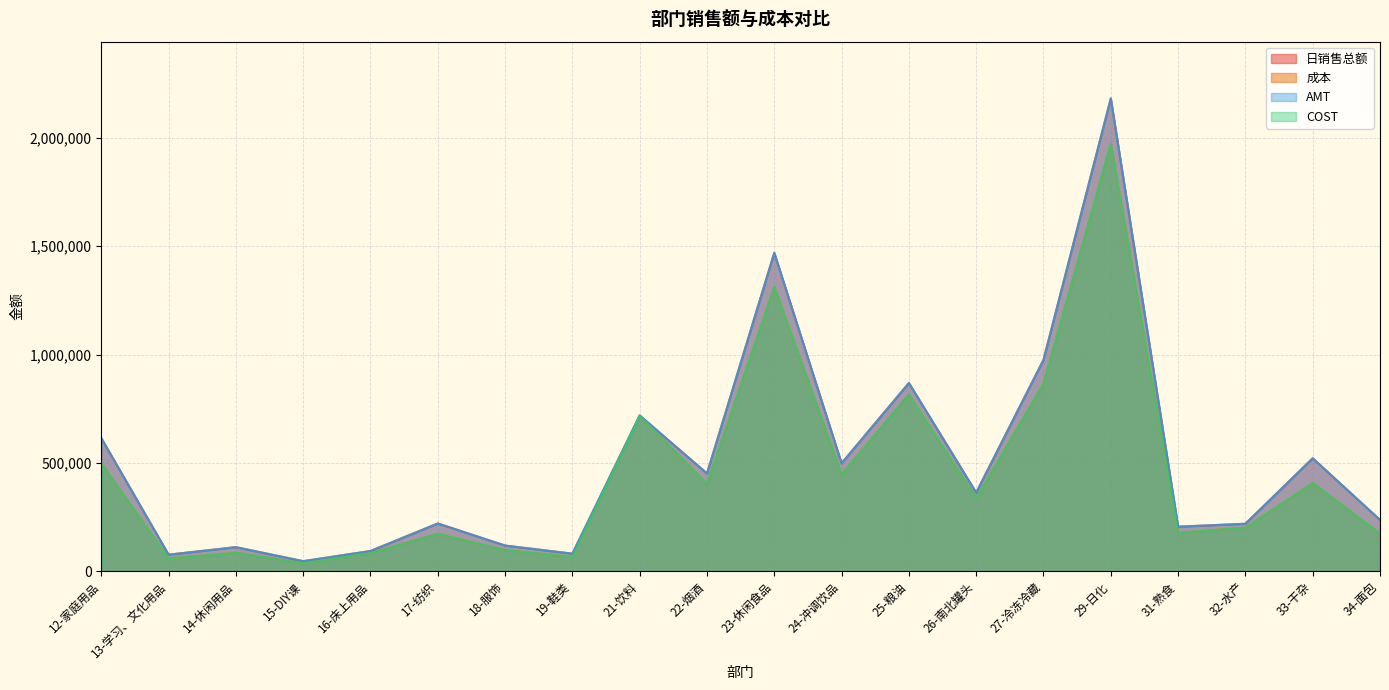

Reading left to right, extract all data points from this chart.

日销售总额: 12-家庭用品=614149.3	13-学习、文化用品=76193.3	14-休闲用品=110784.6	15-DIY课=46115.9	16-床上用品=93109.5	17-纺织=220180.2	18-服饰=118234.4	19-鞋类=80852.1	21-饮料=718766.5	22-烟酒=450950.8	23-休闲食品=1469195.5	24-冲调饮品=498043.8	25-粮油=868487.9	26-南北罐头=362448.3	27-冷冻冷藏=975412.8	29-日化=2182028.5	31-熟食=205323.6	32-水产=218781.5	33-干杂=521136.8	34-面包=236484.3
成本: 12-家庭用品=498342.0	13-学习、文化用品=58943.4	14-休闲用品=84905.3	15-DIY课=36593.4	16-床上用品=83246.0	17-纺织=172442.7	18-服饰=97423.0	19-鞋类=65585.6	21-饮料=717087.4	22-烟酒=402828.6	23-休闲食品=1312543.6	24-冲调饮品=445986.8	25-粮油=815771.7	26-南北罐头=336477.4	27-冷冻冷藏=865434.9	29-日化=1971761.6	31-熟食=177014.0	32-水产=200748.1	33-干杂=407109.3	34-面包=173187.1
AMT: 12-家庭用品=614149.7	13-学习、文化用品=76193.3	14-休闲用品=110786.5	15-DIY课=46115.9	16-床上用品=93109.5	17-纺织=220180.3	18-服饰=118234.4	19-鞋类=80852.1	21-饮料=718766.1	22-烟酒=450950.9	23-休闲食品=1469195.4	24-冲调饮品=498043.9	25-粮油=868487.9	26-南北罐头=362447.4	27-冷冻冷藏=975413.6	29-日化=2182029.4	31-熟食=205323.6	32-水产=218781.5	33-干杂=521136.8	34-面包=236484.3
COST: 12-家庭用品=498342.0	13-学习、文化用品=58943.4	14-休闲用品=84905.3	15-DIY课=36593.4	16-床上用品=83246.0	17-纺织=172442.7	18-服饰=97423.0	19-鞋类=65585.6	21-饮料=717087.4	22-烟酒=402828.6	23-休闲食品=1312543.6	24-冲调饮品=445986.8	25-粮油=815771.7	26-南北罐头=336477.4	27-冷冻冷藏=865434.9	29-日化=1971761.6	31-熟食=177014.0	32-水产=200748.2	33-干杂=407109.3	34-面包=173187.1